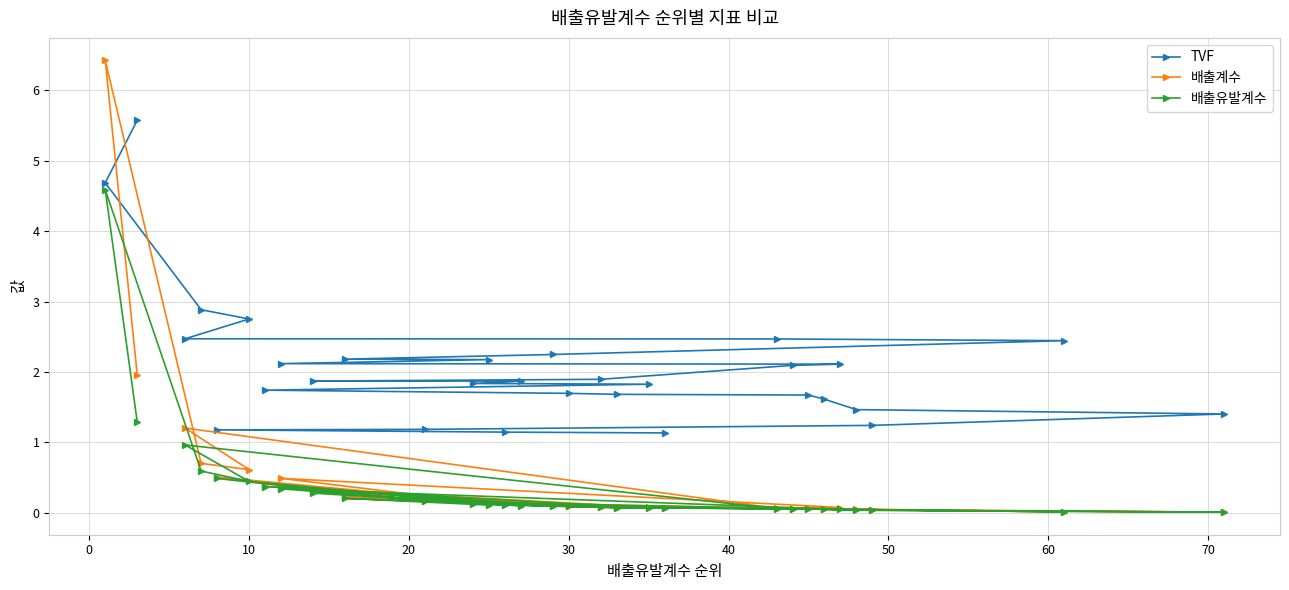

List the series in order of their peak value, lowest first.

배출유발계수, TVF, 배출계수